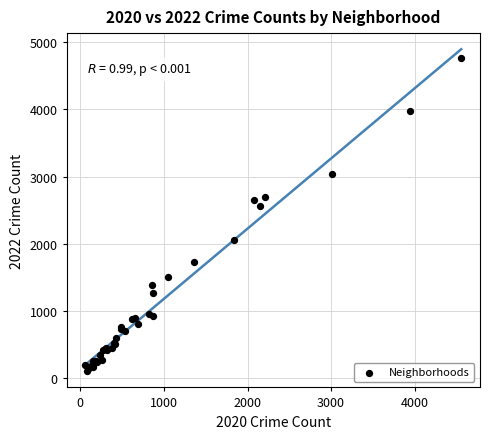

What Y value in the scatter plot is closest to 2430?

2566